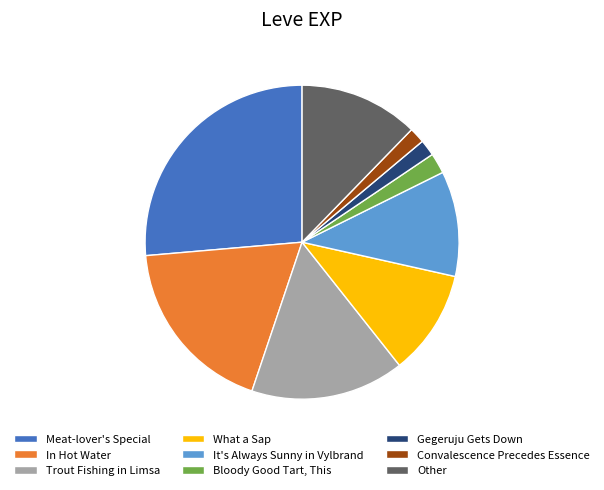

Combined, do Gegeruju Gets Down and It's Always Sunny in Vylbrand account for over 50%?

No